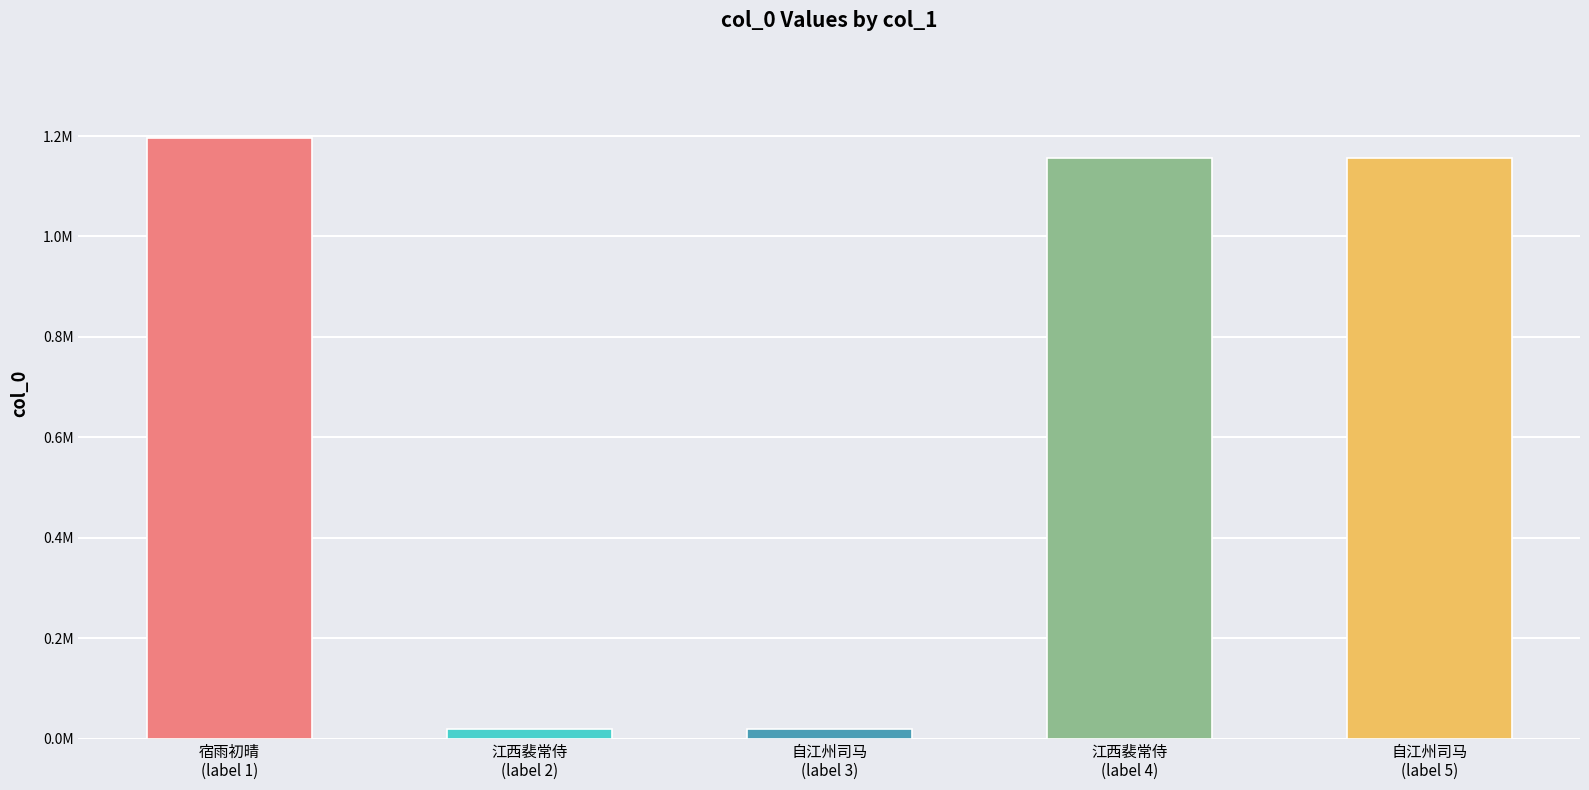

What is the change in value from 宿雨初晴
(label 1) to 江西裴常侍
(label 4)?

-40293